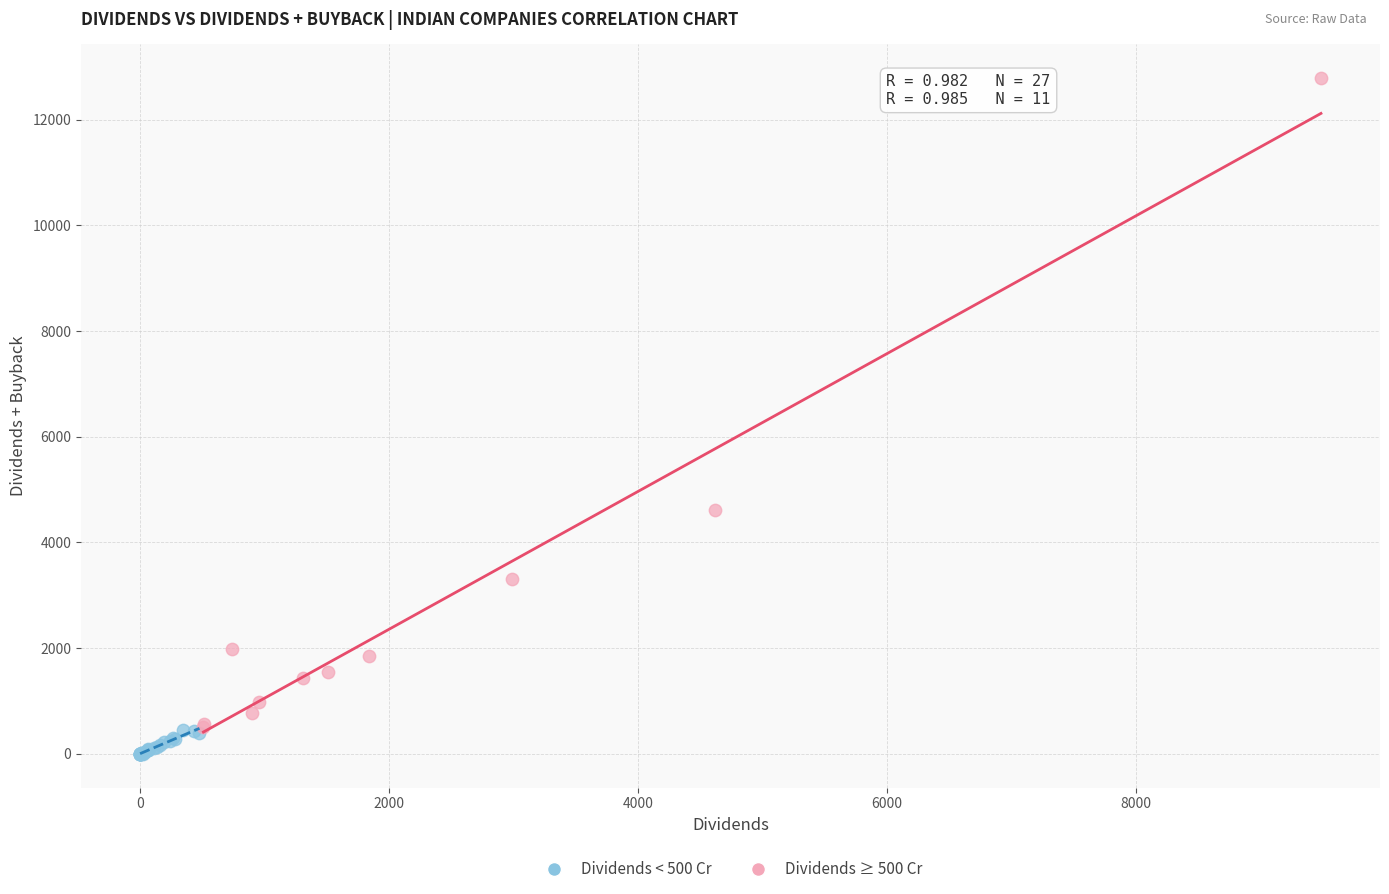

Which series has the widest spread of Y values?

Dividends ≥ 500 Cr